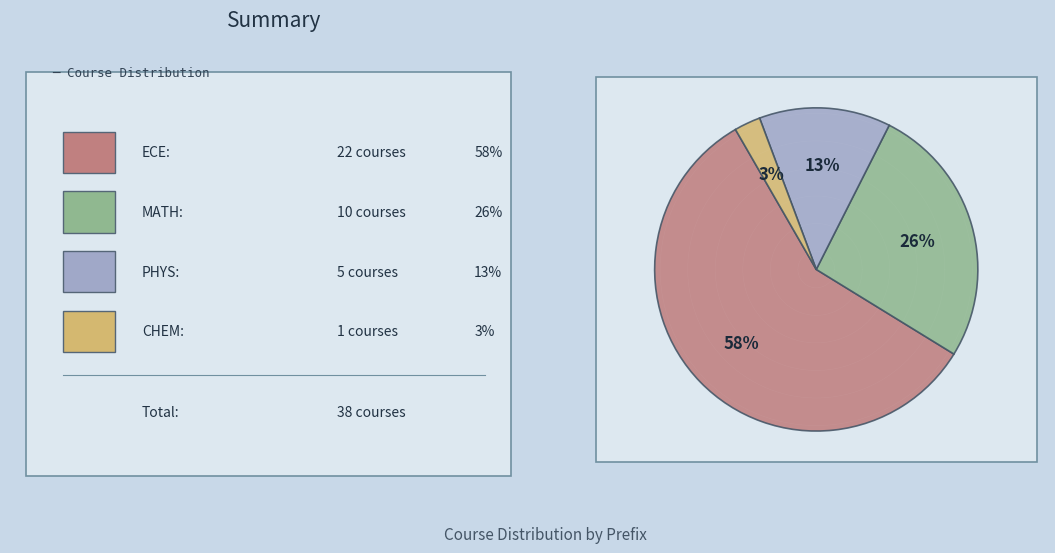

Which category has the biggest portion of the pie?

ECE